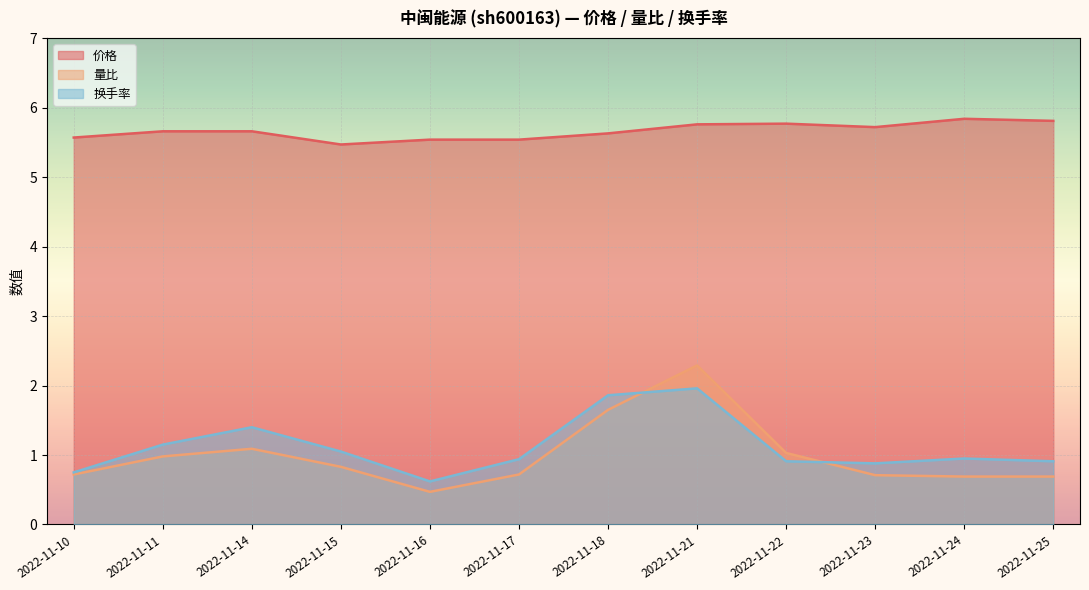

Where is the first local minimum for 换手率?

2022-11-16